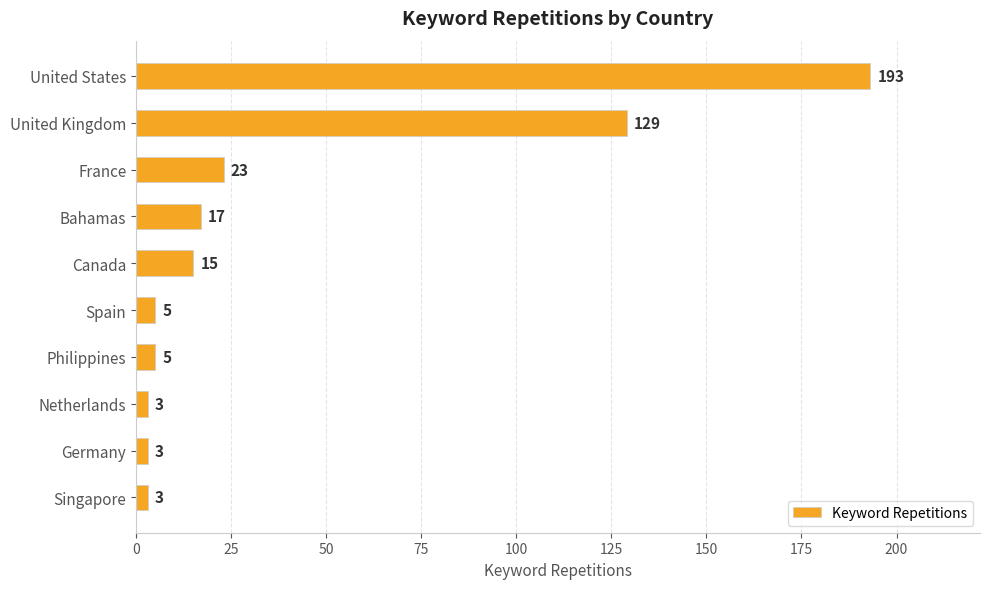

Reading bottom to top, transcribe all the data shown in this chart.

3	3	3	5	5	15	17	23	129	193